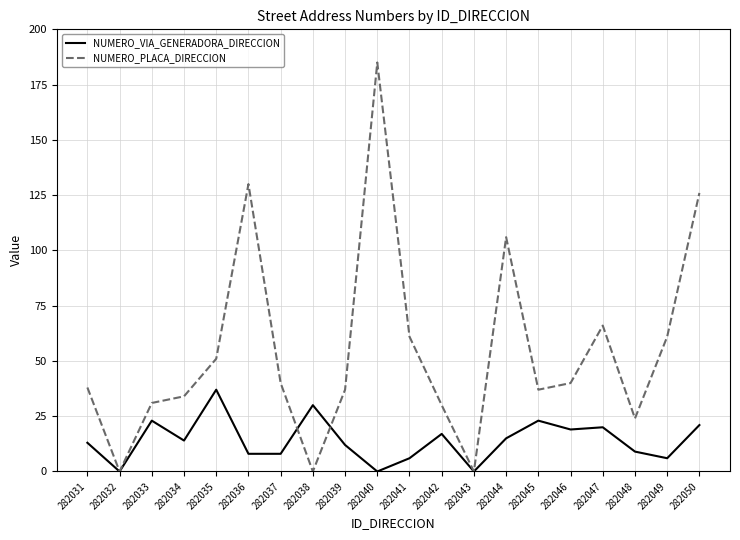

Does the chart display data point markers on the line(s)?

No